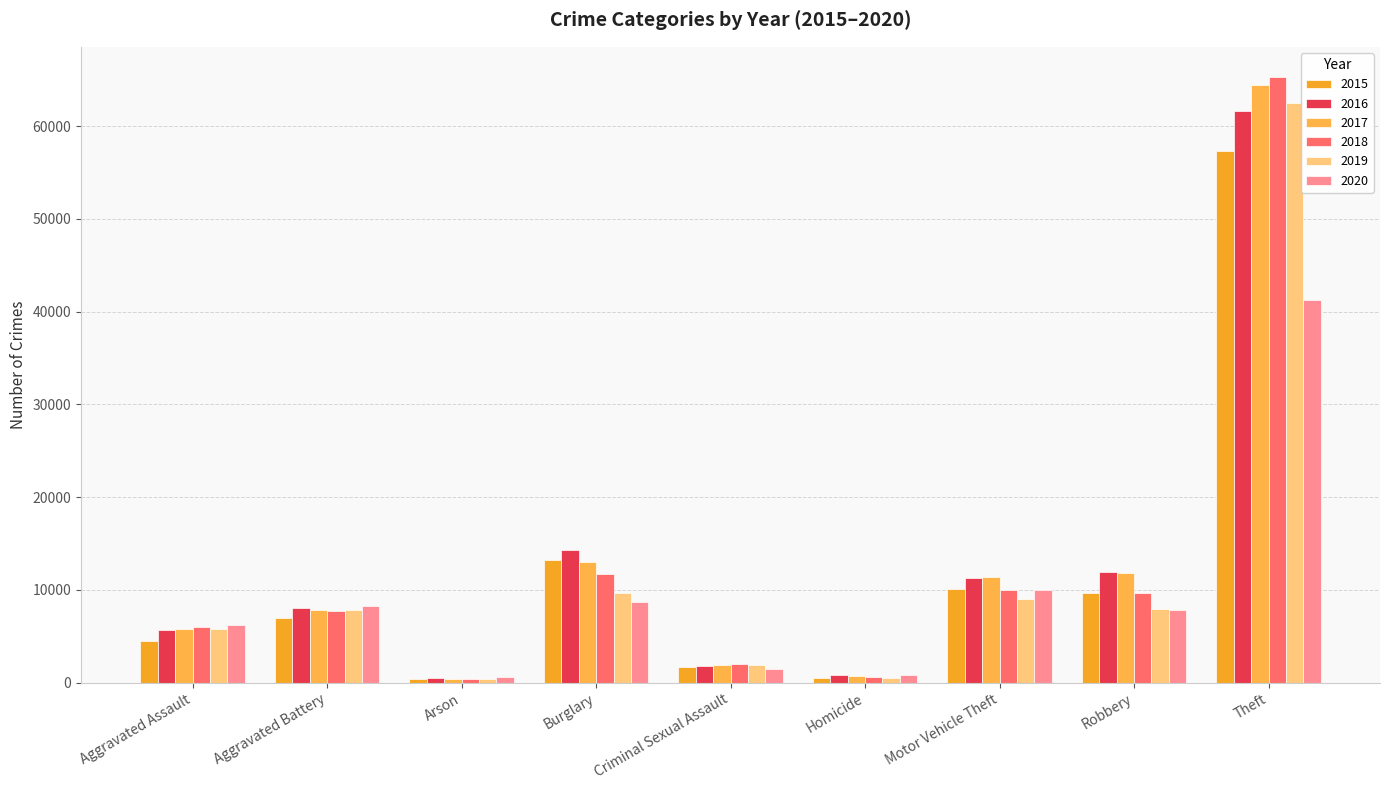

What is the average value of the 2017 series?

13036